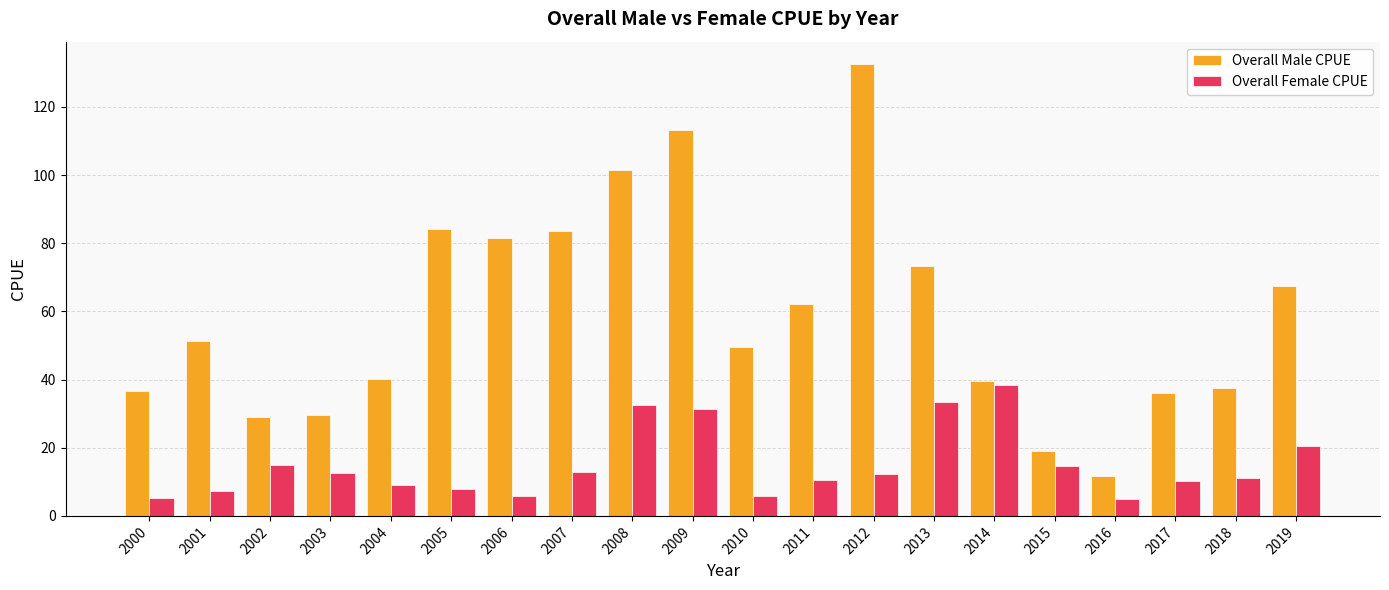

List the series in order of their peak value, lowest first.

Overall Female CPUE, Overall Male CPUE